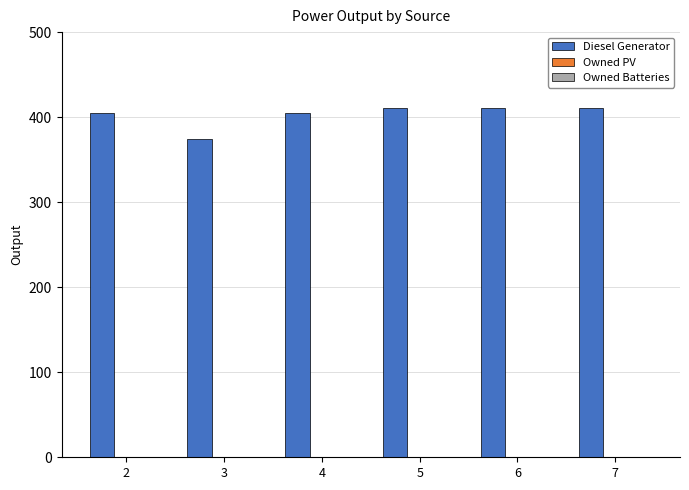

What is the value of the 2nd bar from the left?

374